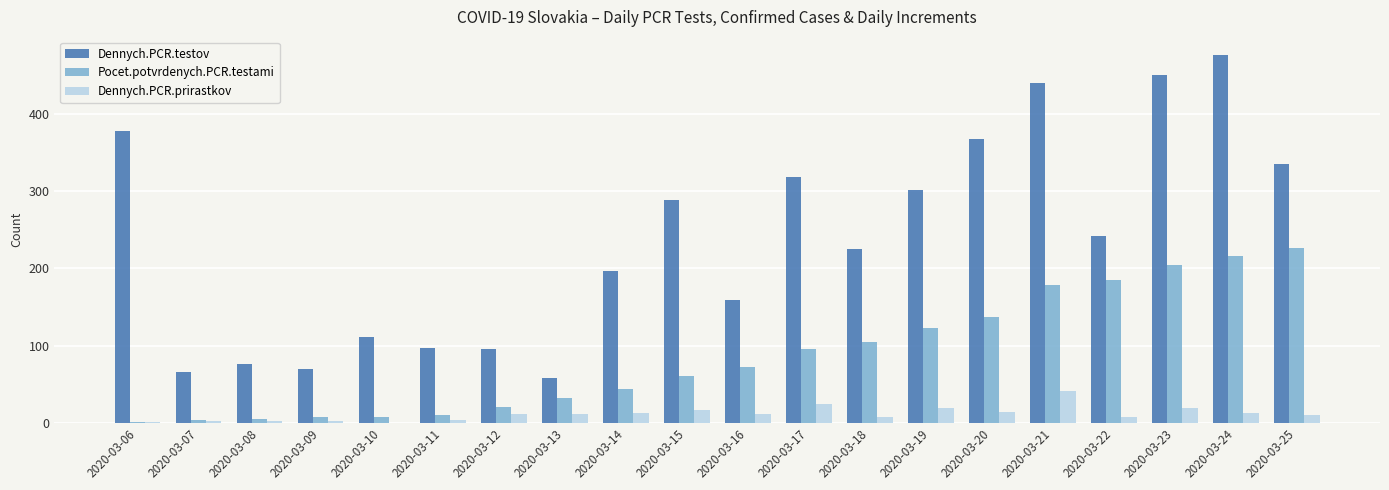

How many categories are shown in the chart?

20